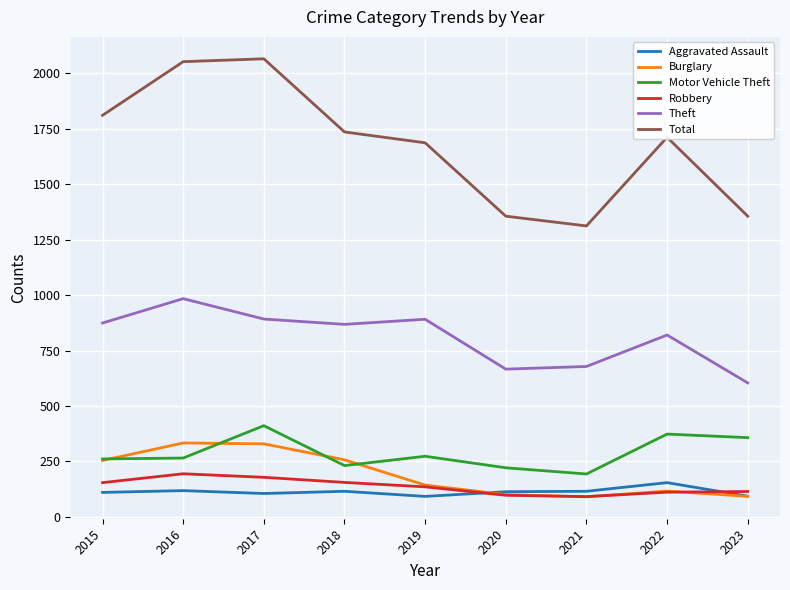

What is the spread (max minus min) of values at 2020?

1259